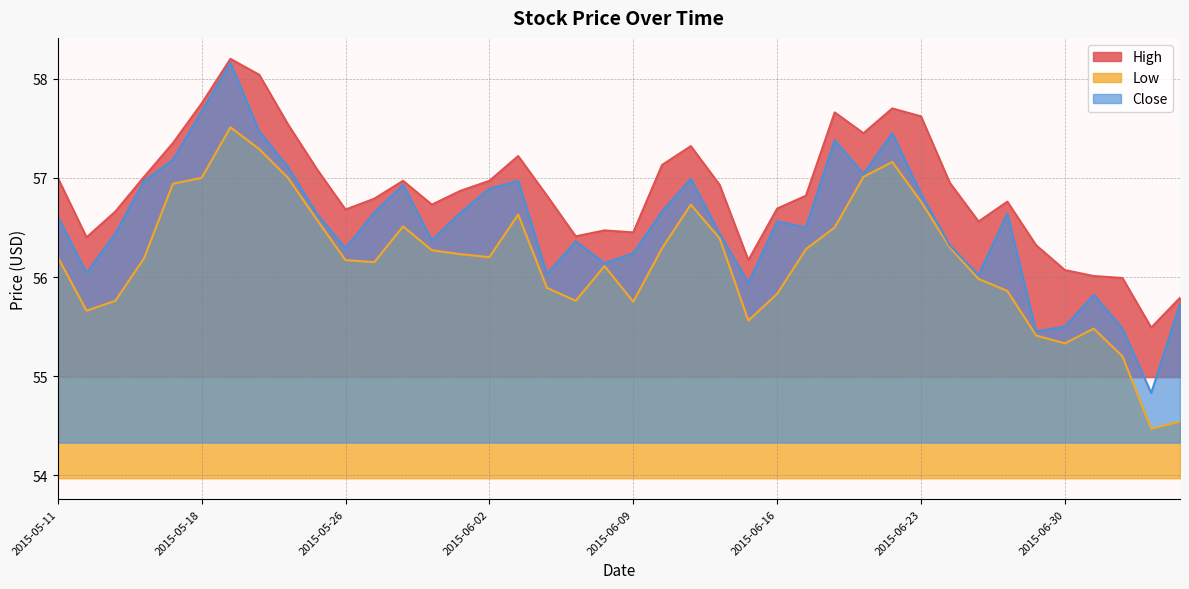

What is the value of the Close point at the 5th from the left?

57.2